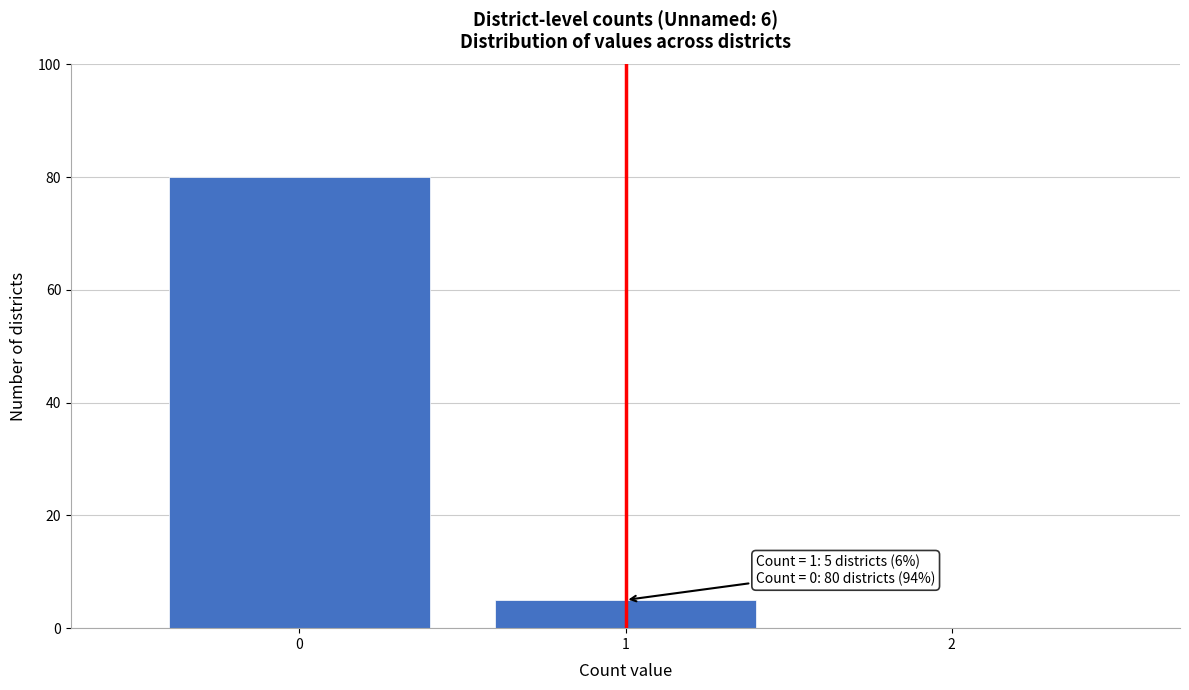

Over which range of the x-axis is the bar tallest?

-0.5 to 0.5